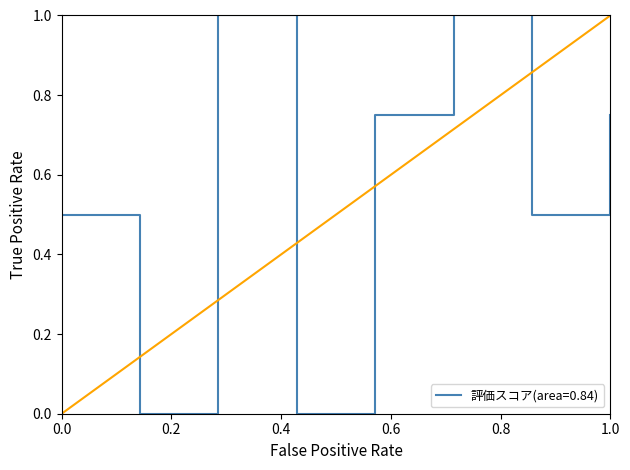

What is the maximum value shown in the chart?

1.0